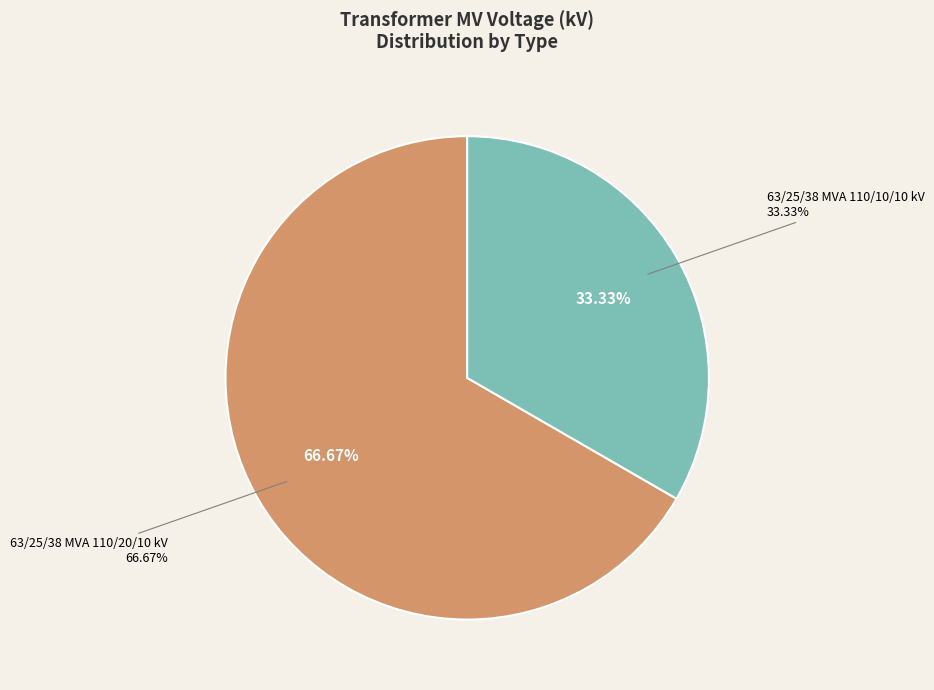

Which slice is the largest?

63/25/38 MVA 110/20/10 kV